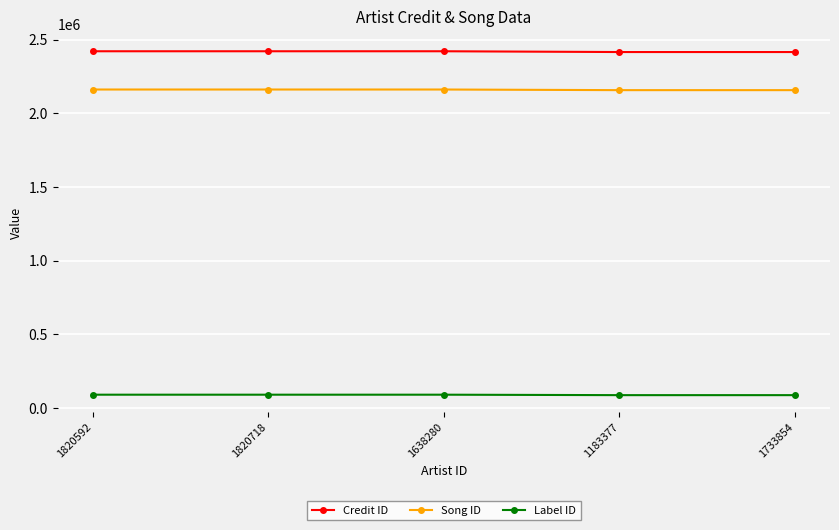

The Credit ID series shows 2416825 at 1733854. True or false?

True